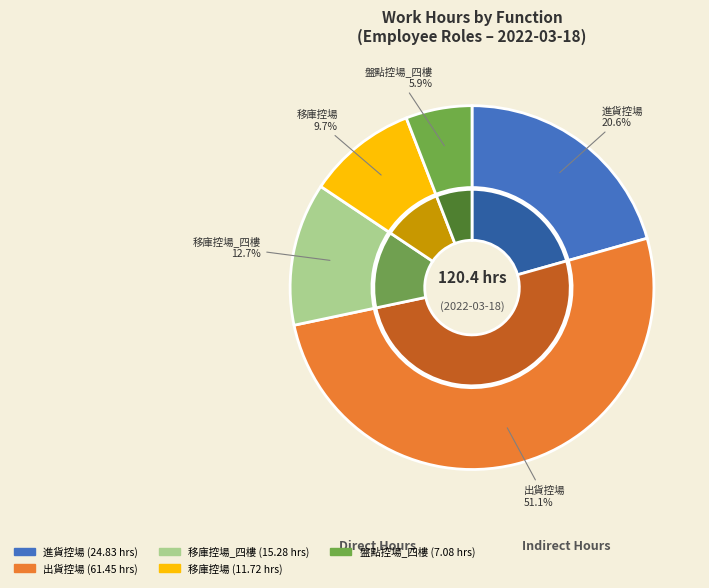

Does 出貨控場 represent more than half of the total?

Yes